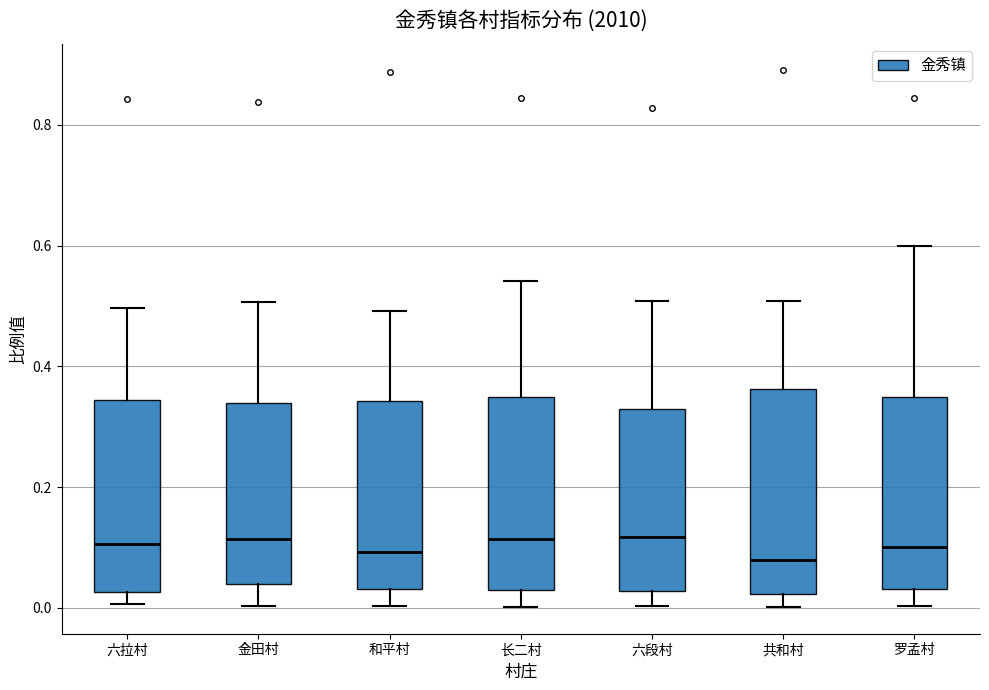

Where does the upper whisker of the box for 六拉村 end on the y-axis? The values are not printed on the chart, so give them approximately, as read against the axis.

0.50